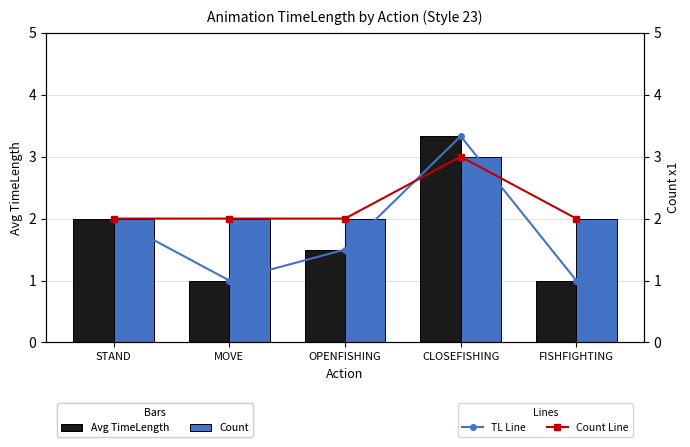

What is the label of the 4th bar from the right?

MOVE